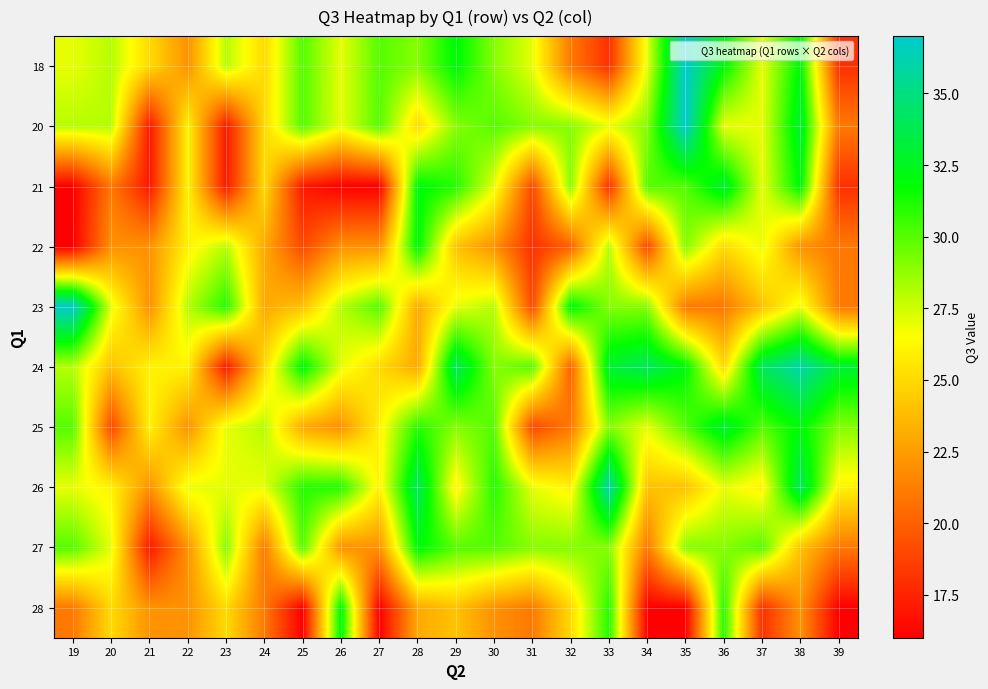

What is the greatest value displayed?

37